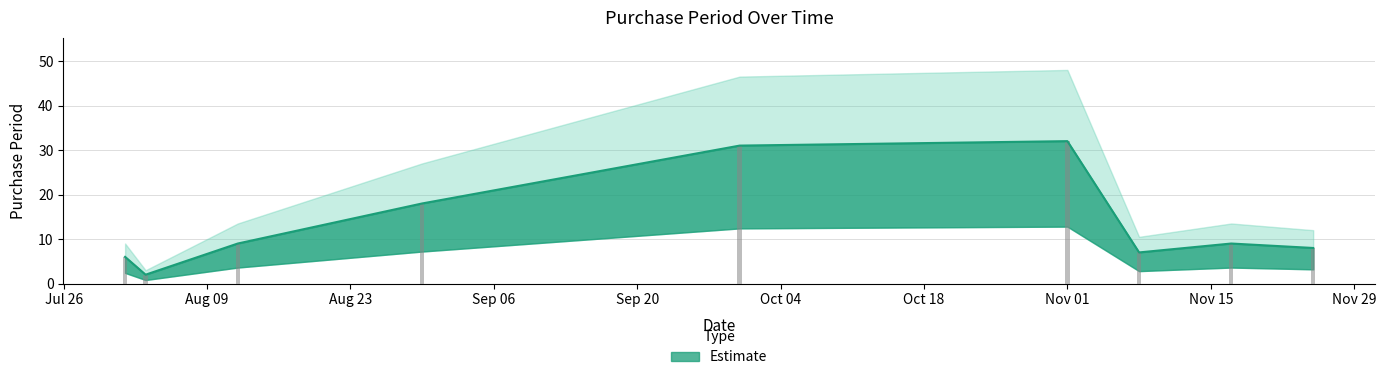

How many series are shown in this chart?

1